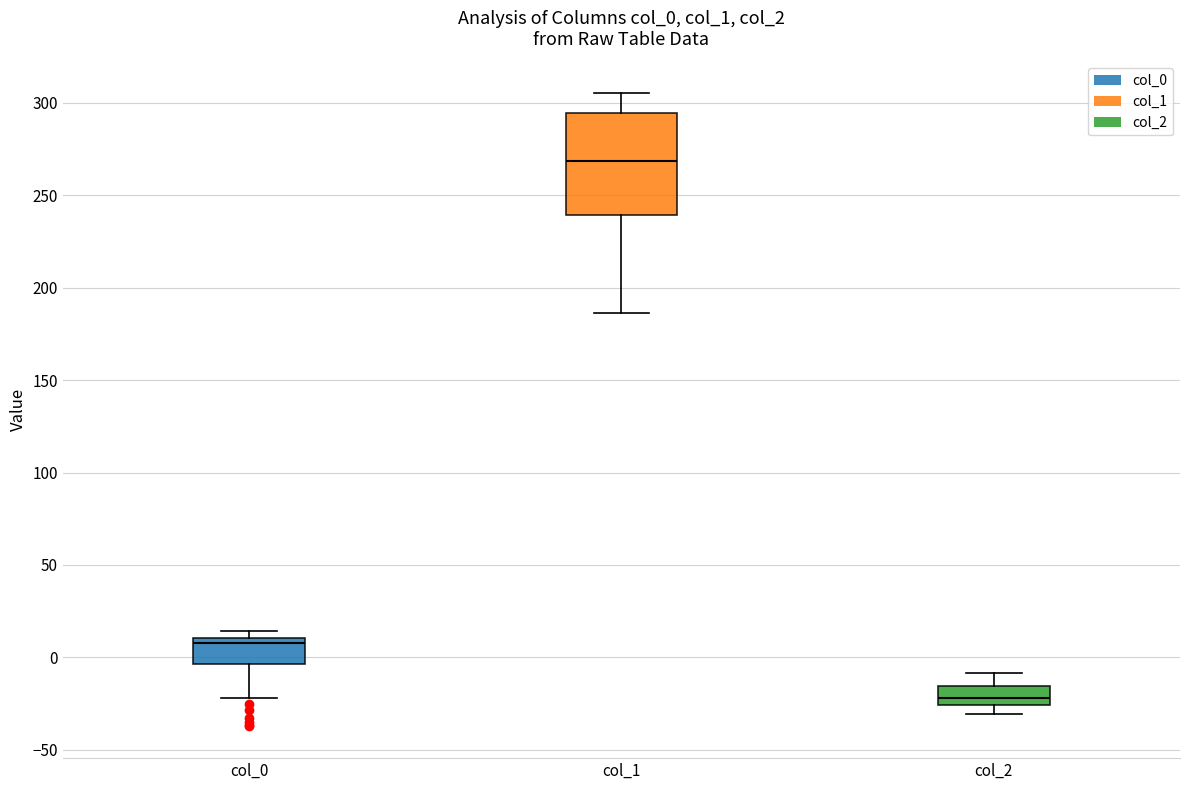

Reading left to right, read every box against the y-axis: the position of its median line, the range the box covers, and the ends of its whiskers. The values are not printed on the chart, so give them approximately, as read against the axis.

col_0: median 10 (just below the box's upper edge), box -5 to 10, whiskers -20 to 15
col_1: median 270, box 240 to 295, whiskers 185 to 305
col_2: median -20, box -25 to -15, whiskers -30 to -10